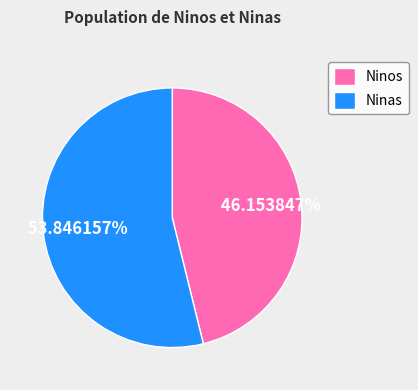

Rank the categories by value from highest to lowest.

Ninas, Ninos